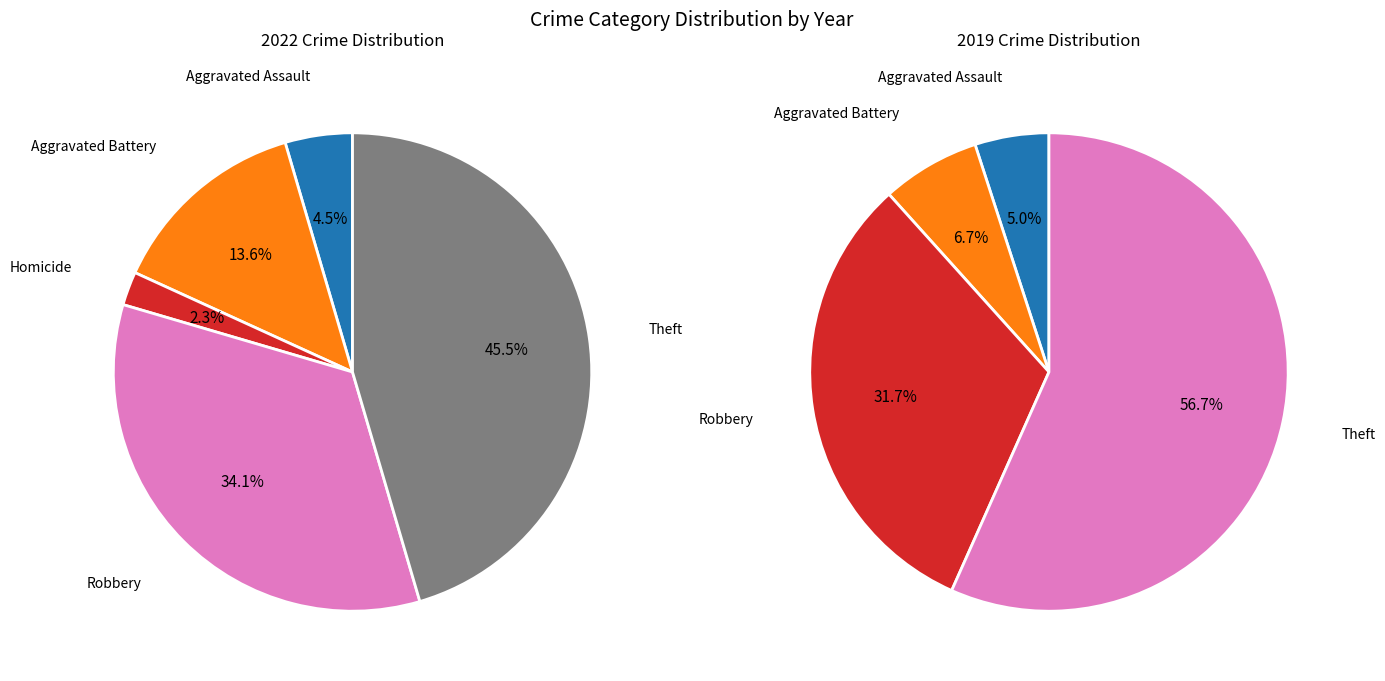

To the nearest percent, what is the difference between the 7 and 5 slice percentages?

45%